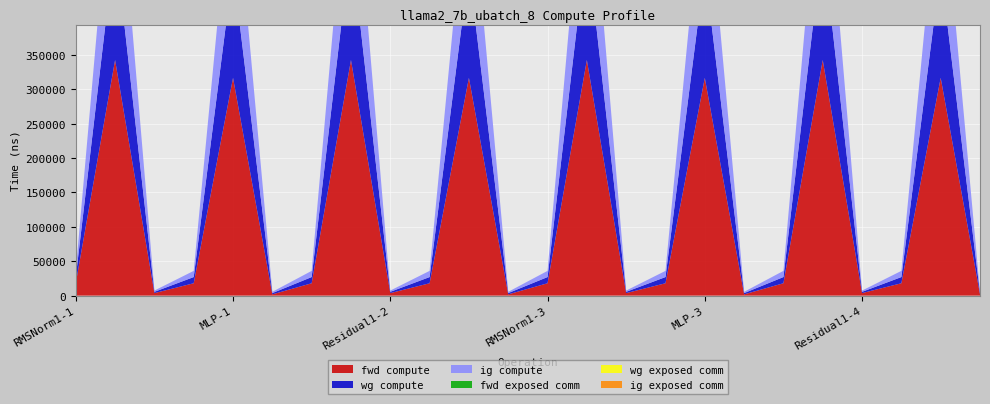

Reading left to right, extract all data points from this chart.

fwd compute: 18004.4	342732.0	3686.4	18004.4	316809.2	1843.2	18004.4	342732.0	3686.4	18004.4	316809.2	1843.2	18004.4	342732.0	3686.4	18004.4	316809.2	1843.2	18004.4	342732.0	3686.4	18004.4	316809.2	1843.2
wg compute: 9002.2	171366.0	1843.2	9002.2	158404.6	1843.2	9002.2	171366.0	1843.2	9002.2	158404.6	1843.2	9002.2	171366.0	1843.2	9002.2	158404.6	1843.2	9002.2	171366.0	1843.2	9002.2	158404.6	1843.2
ig compute: 9002.2	171366.0	1843.2	9002.2	158404.6	1843.2	9002.2	171366.0	1843.2	9002.2	158404.6	1843.2	9002.2	171366.0	1843.2	9002.2	158404.6	1843.2	9002.2	171366.0	1843.2	9002.2	158404.6	1843.2
fwd exposed comm: 0.0	0.0	0.0	0.0	0.0	0.0	0.0	0.0	0.0	0.0	0.0	0.0	0.0	0.0	0.0	0.0	0.0	0.0	0.0	0.0	0.0	0.0	0.0	0.0
wg exposed comm: 0.0	0.0	0.0	0.0	0.0	0.0	0.0	0.0	0.0	0.0	0.0	0.0	0.0	0.0	0.0	0.0	0.0	0.0	0.0	0.0	0.0	0.0	0.0	0.0
ig exposed comm: 0.0	0.0	0.0	0.0	0.0	0.0	0.0	0.0	0.0	0.0	0.0	0.0	0.0	0.0	0.0	0.0	0.0	0.0	0.0	0.0	0.0	0.0	0.0	0.0